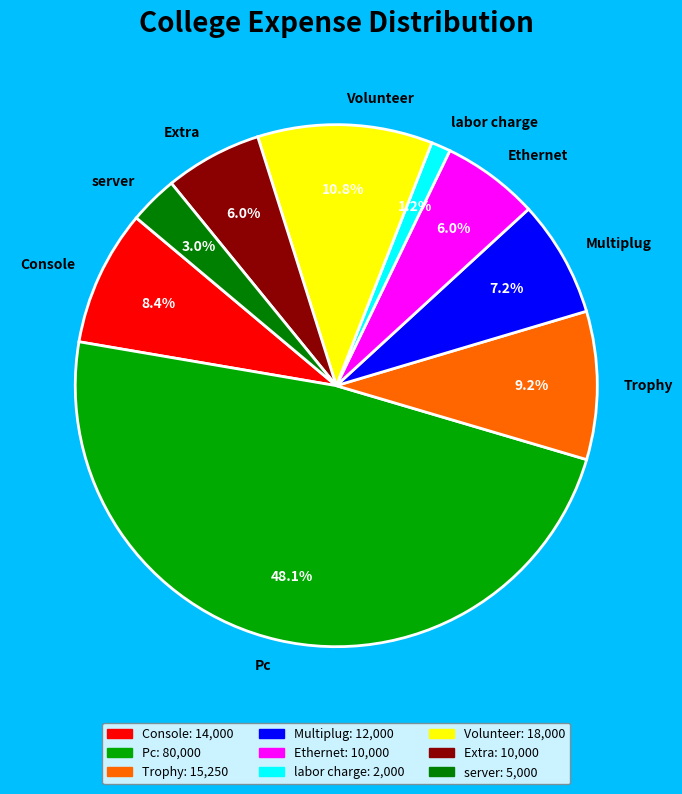

Approximately how many times larger is the value at Multiplug compared to Extra?

1.2